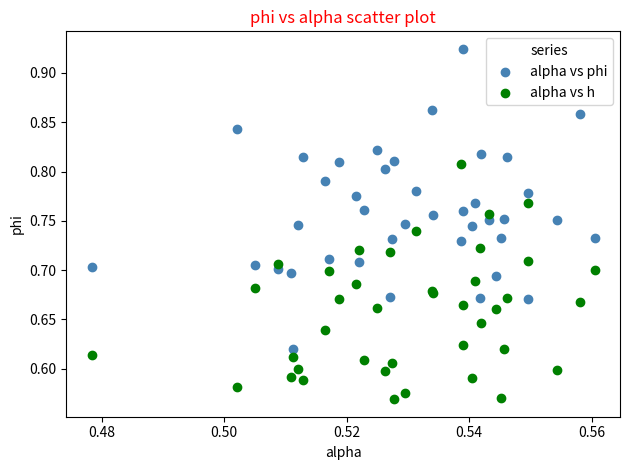

Which series has the widest spread of Y values?

alpha vs phi